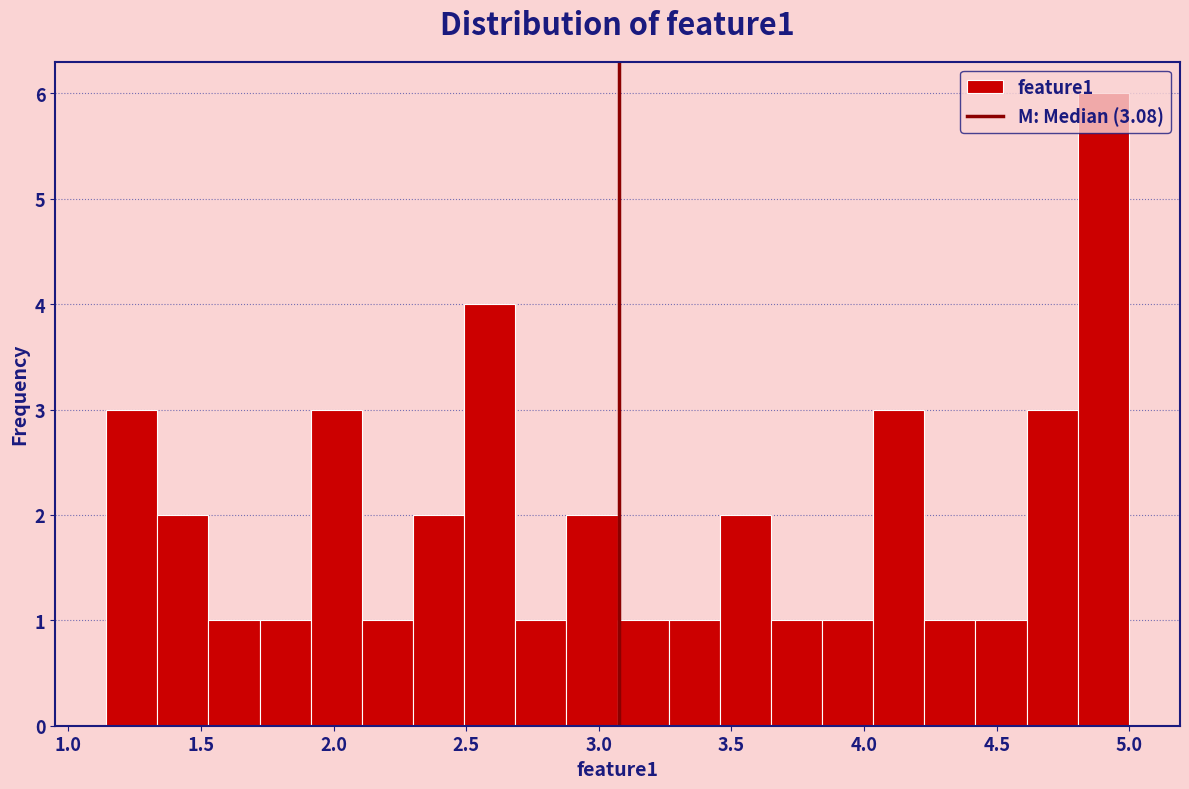

Around what value on the x-axis is the tallest bar? Give the approximate position of its centre, as read against the axis.

4.90